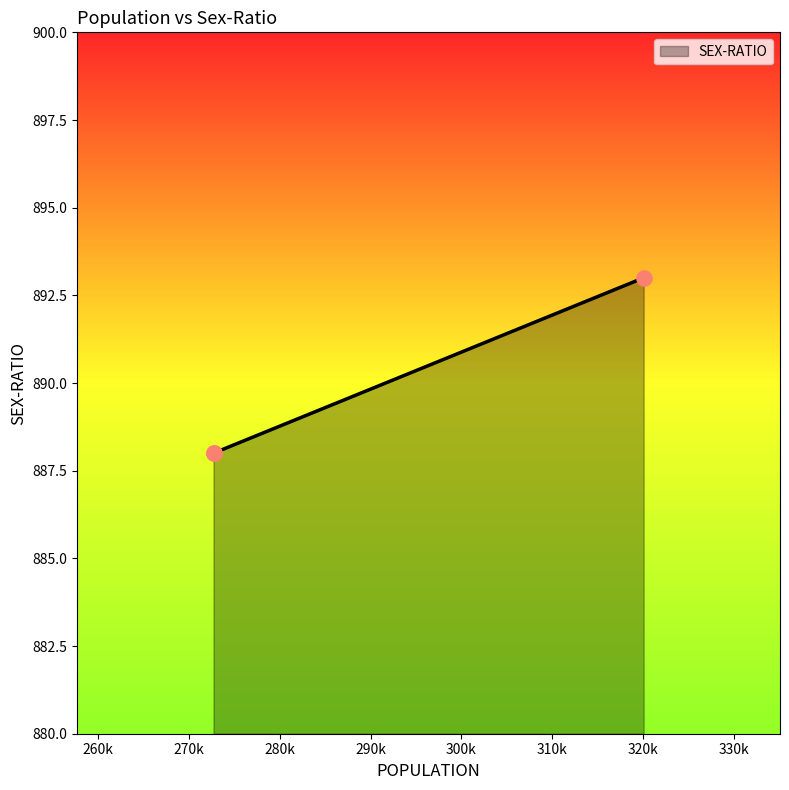

What is the ratio of the value at Raurkela (M+OG)(Part) 272721 to the value at Raurkela (M) 320040?

1.0